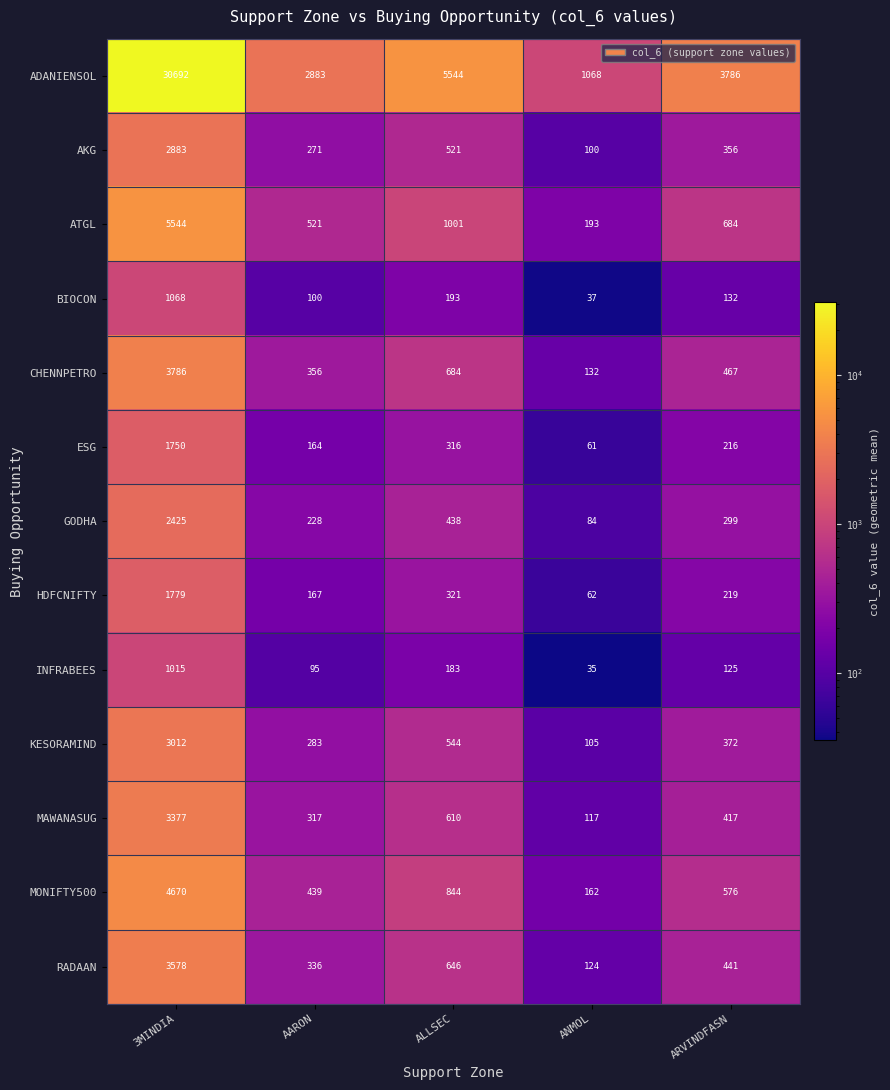

List the series in order of their peak value, highest first.

ADANIENSOL, ATGL, MONIFTY500, CHENNPETRO, RADAAN, MAWANASUG, KESORAMIND, AKG, GODHA, HDFCNIFTY, ESG, BIOCON, INFRABEES